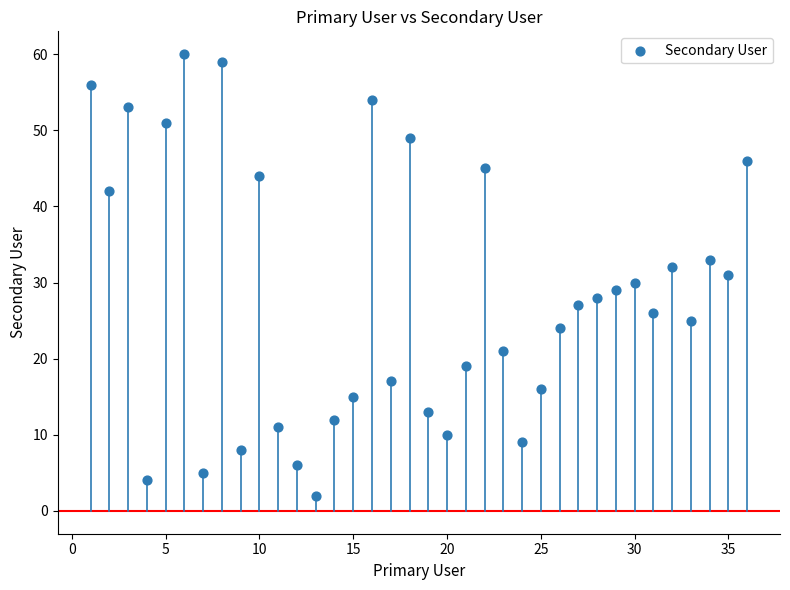

What is the range of X values (max minus min)?

35